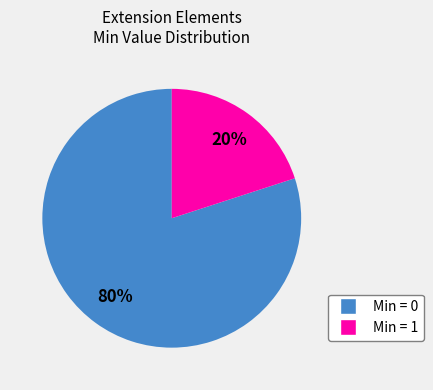

To the nearest percent, what is the difference between the largest and smallest slice percentages?

60%